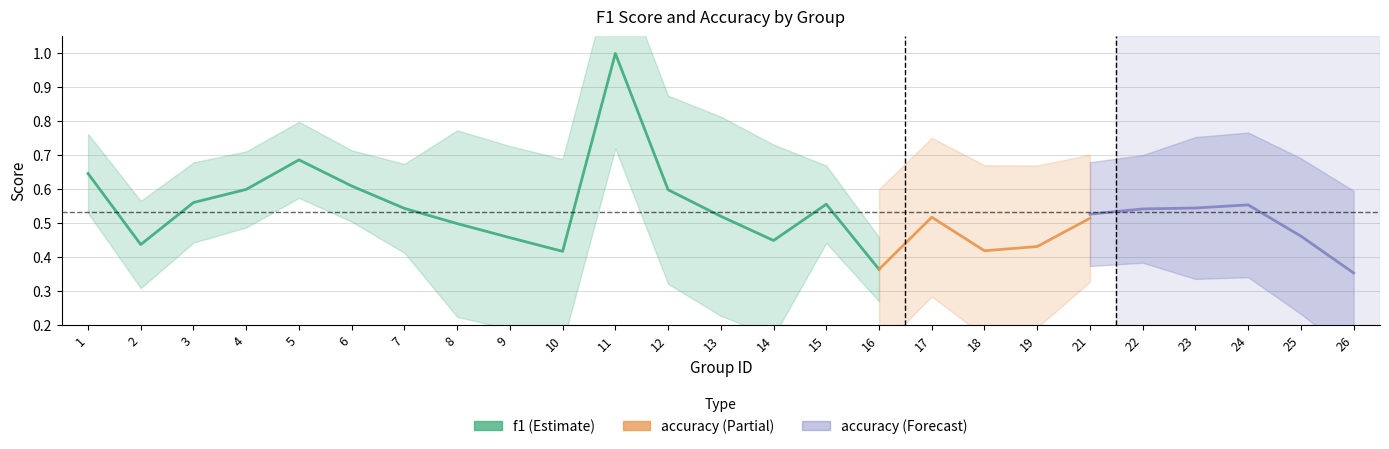

Which series has the widest spread of values?

f1